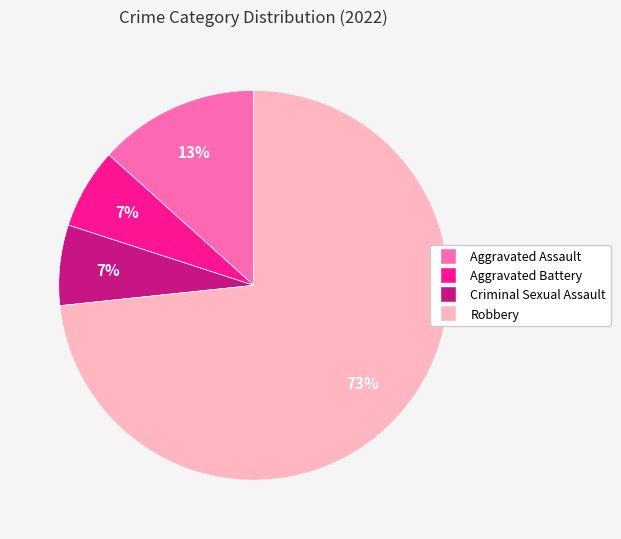

To the nearest percent, what percentage of the pie is Criminal Sexual Assault?

7%